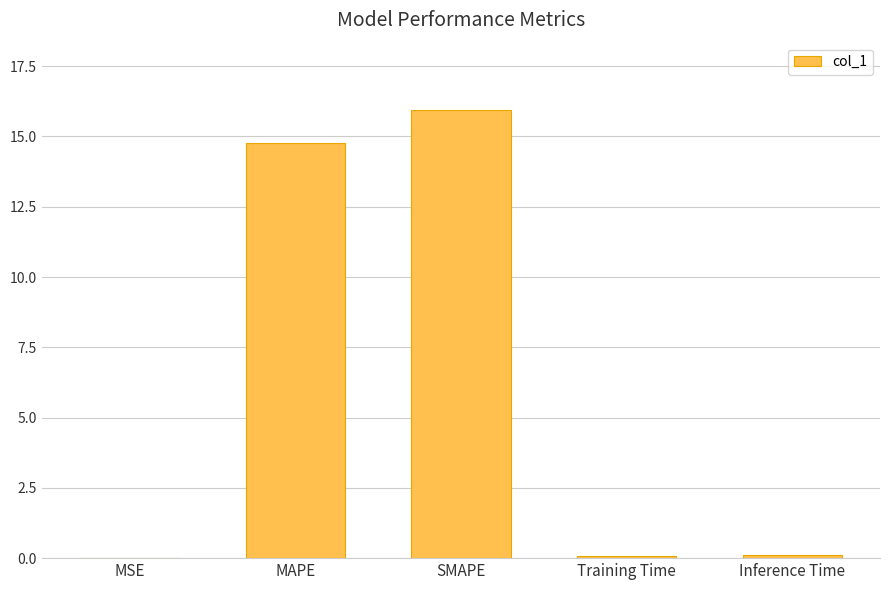

Between Inference Time and SMAPE, which is larger?

SMAPE